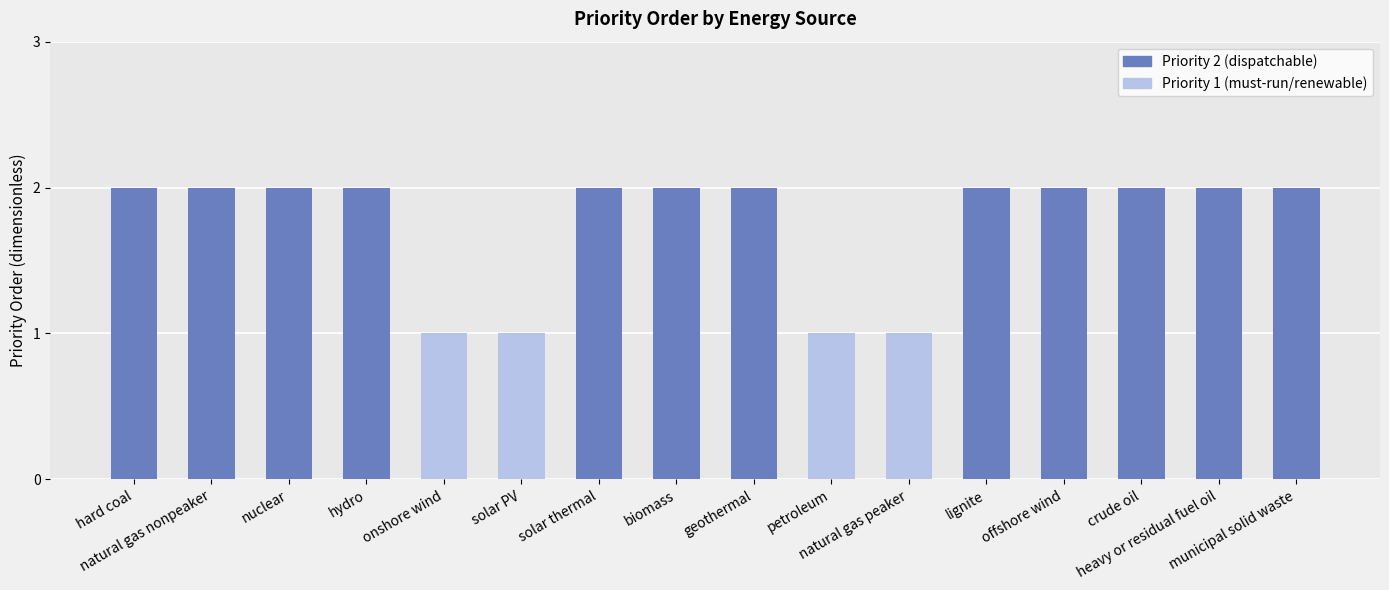

What is the minimum value shown in the chart?

1